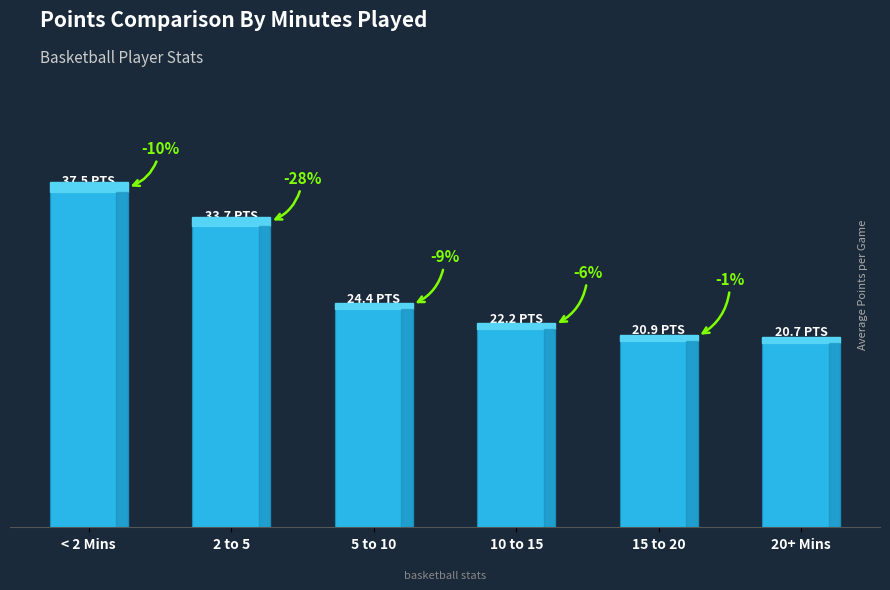

What is the label of the 3rd bar from the right?

10 to 15